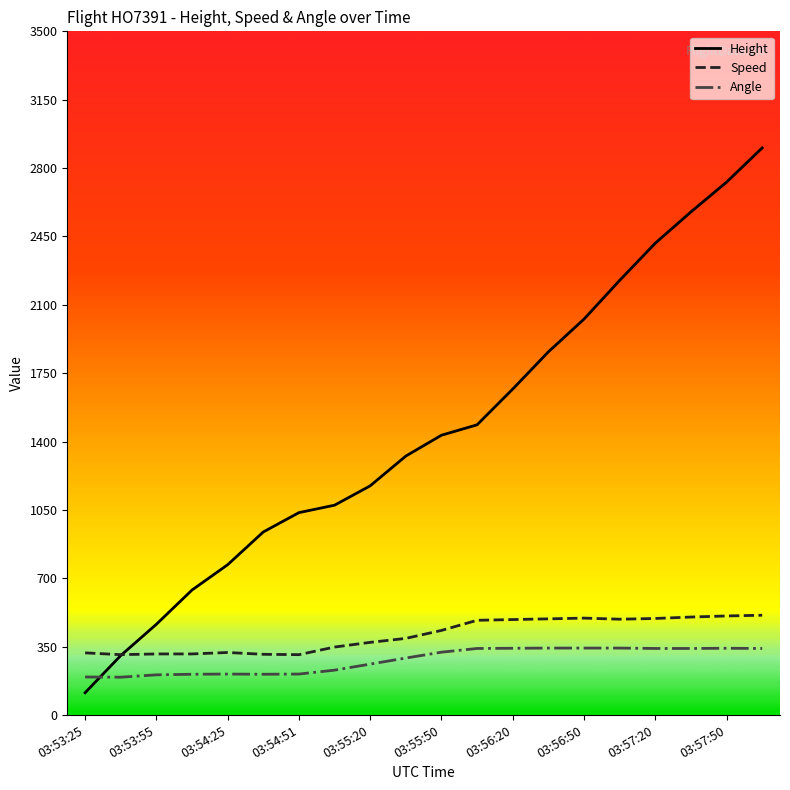

Which series has the largest range (max minus min)?

Height